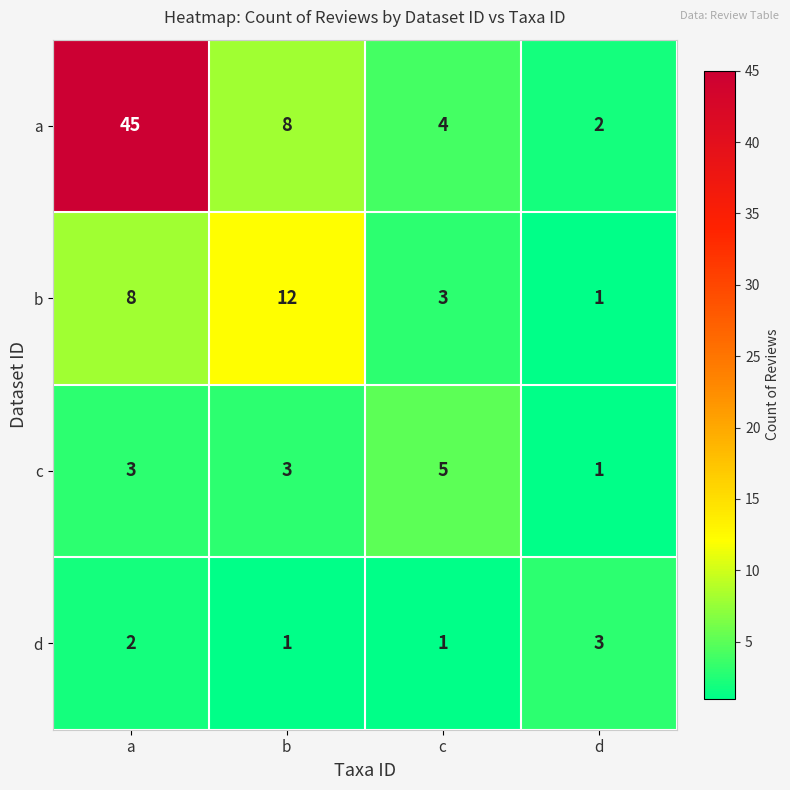

Is the value of a at d greater than the value of c at d?

Yes